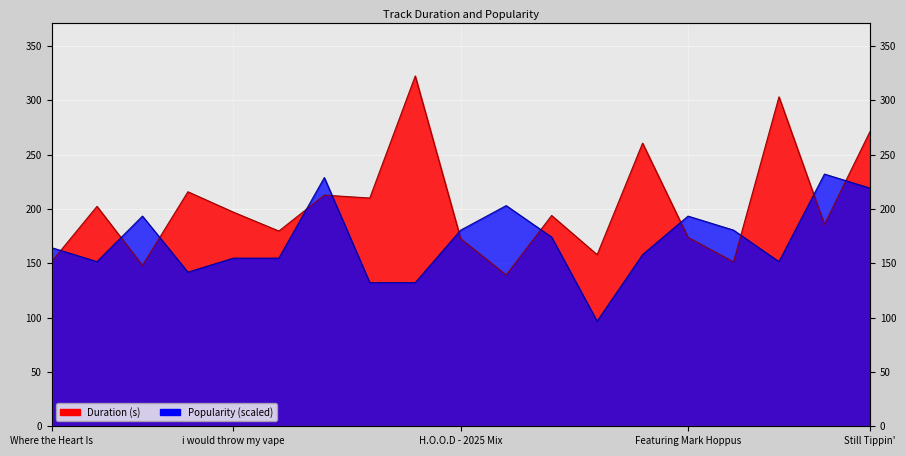

Rank the categories by Popularity value from lowest to highest.

Jake Halpin, I'm No Loon, Sight, Don't Lick The Swingset, Gemini, Ape Dos Mil, i would throw my vape, Roam The Room, Kirby Down B, Where the Heart Is, Take My Head, H.O.O.D - 2025 Mix, The Title Track, Fine, Great, Featuring Mark Hoppus, Self-Destruct, Still Tippin', Backseat Freestyle, Pressure